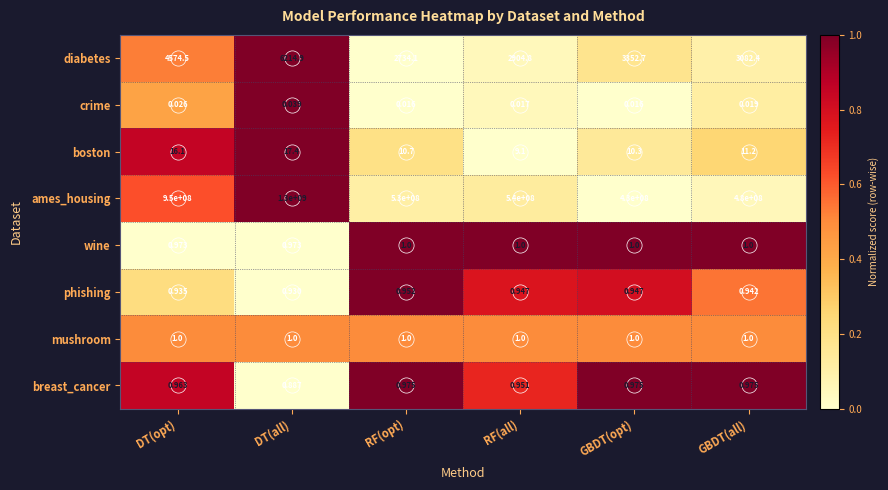

At which label does boston first exceed 11?

DT(opt)